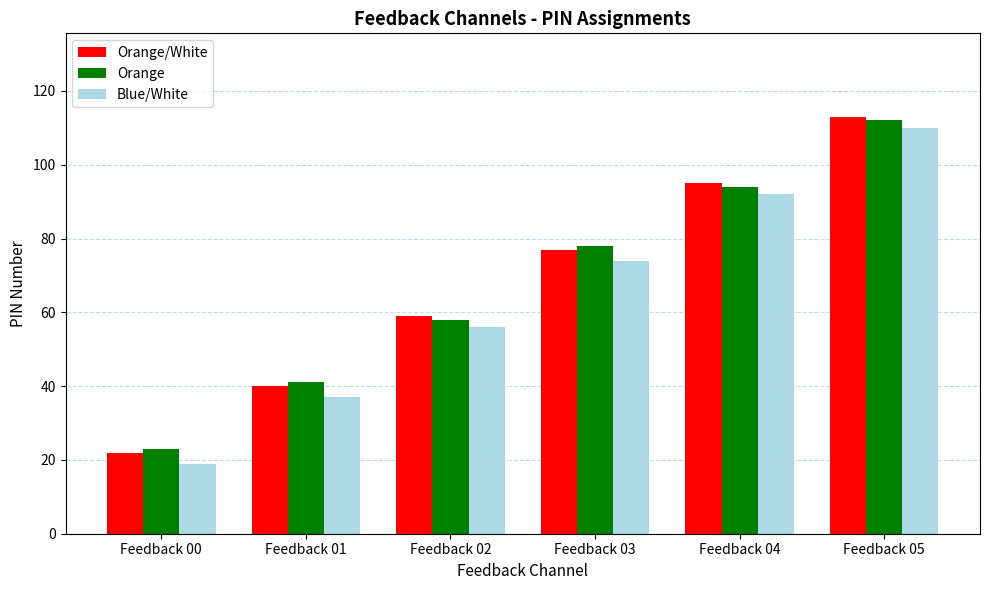

Reading right to left, transcribe all the data shown in this chart.

Orange/White: Feedback 05=113	Feedback 04=95	Feedback 03=77	Feedback 02=59	Feedback 01=40	Feedback 00=22
Orange: Feedback 05=112	Feedback 04=94	Feedback 03=78	Feedback 02=58	Feedback 01=41	Feedback 00=23
Blue/White: Feedback 05=110	Feedback 04=92	Feedback 03=74	Feedback 02=56	Feedback 01=37	Feedback 00=19